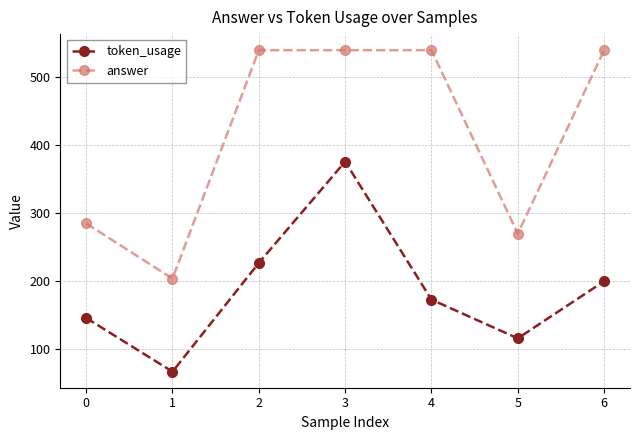

Rank the series at 3 from lowest to highest value.

token_usage, answer